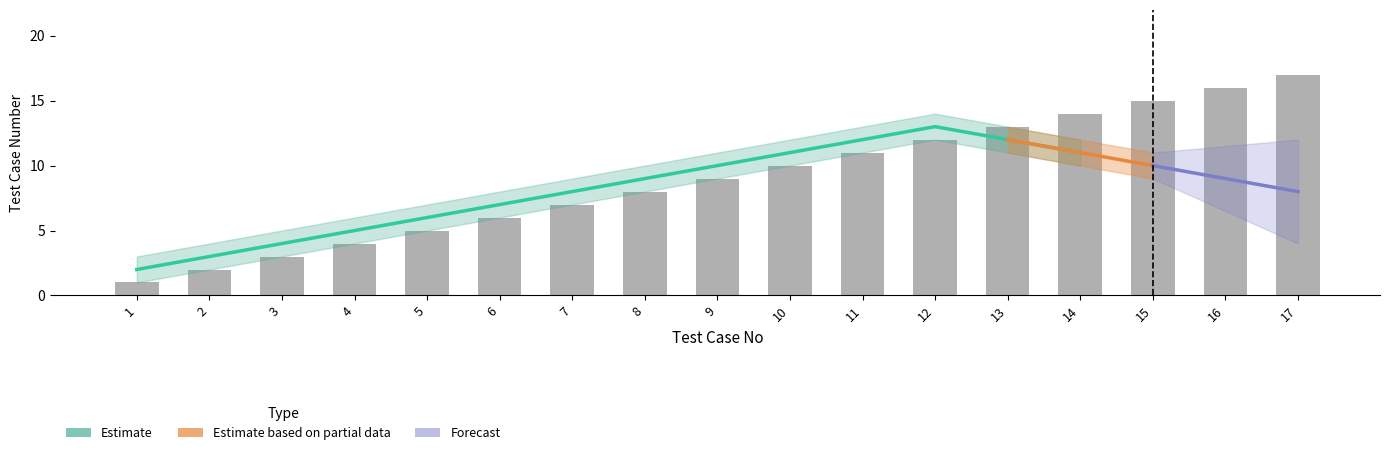

Rank the categories by value from highest to lowest.

17, 16, 15, 14, 13, 12, 11, 10, 9, 8, 7, 6, 5, 4, 3, 2, 1